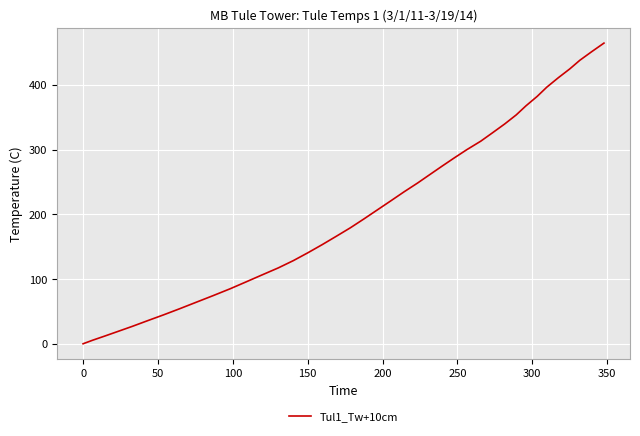

What is the average value?

210.0